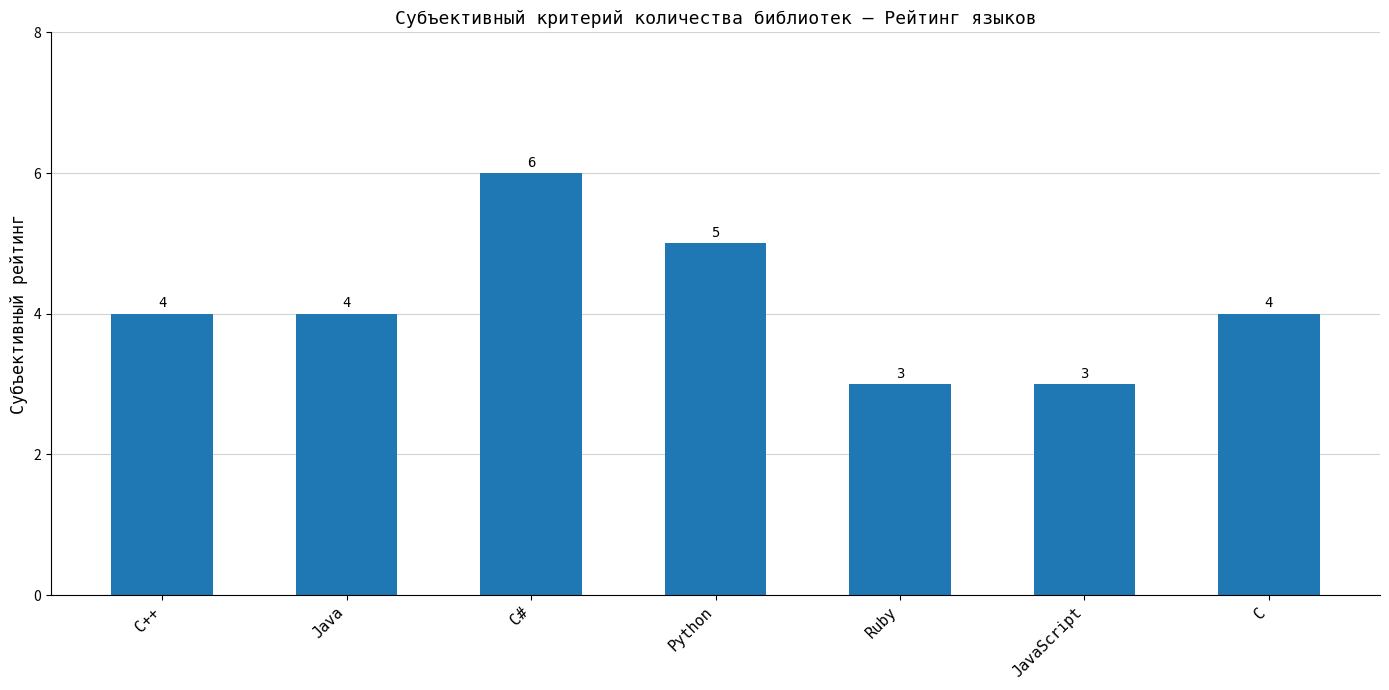

What is the average value?

4